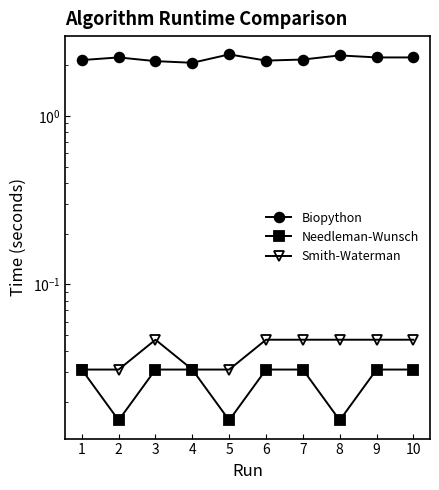

What is the value of the Biopython point at the 7th from the left?

2.2